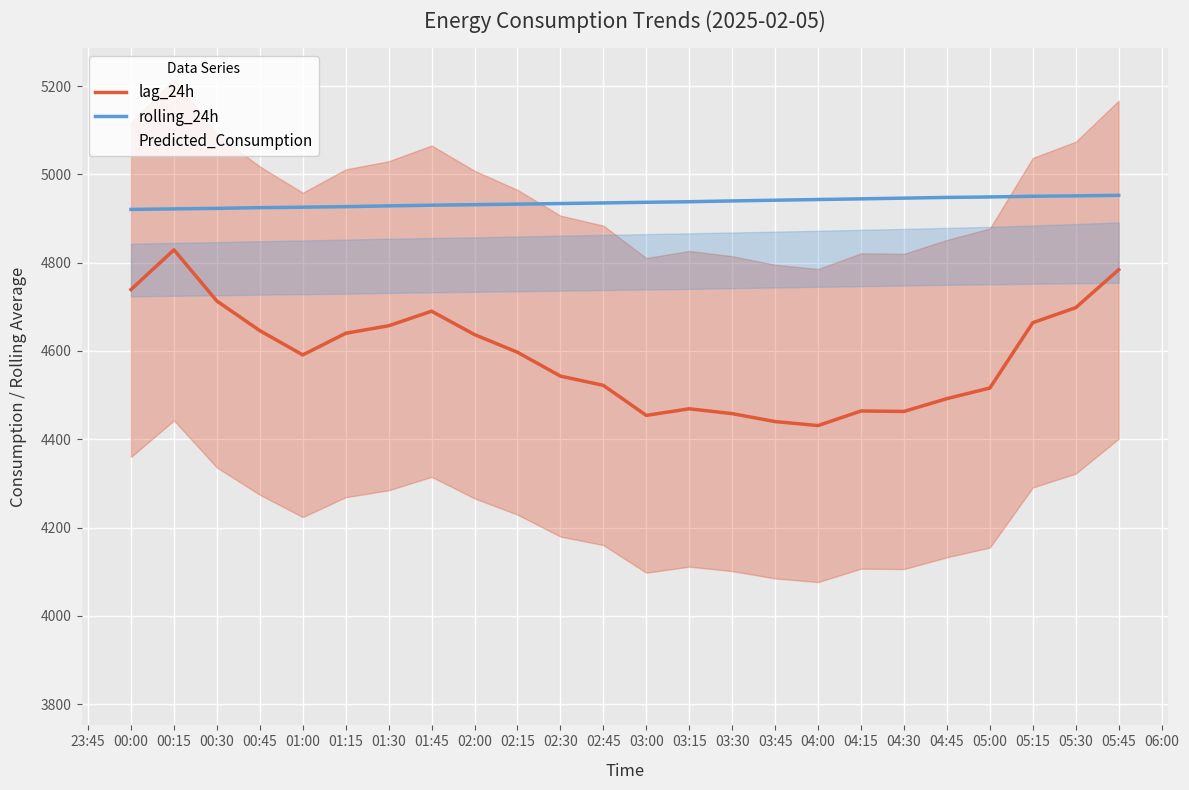

Reading left to right, list all the values displayed in this chart.

lag_24h: 4739.0	4829.0	4713.0	4646.0	4591.0	4640.0	4657.0	4690.0	4637.0	4597.0	4543.0	4522.0	4454.0	4469.0	4458.0	4440.0	4431.0	4464.0	4463.0	4492.0	4516.0	4664.0	4698.0	4784.0
rolling_24h: 4920.4	4921.7	4922.9	4924.5	4925.6	4926.8	4928.5	4930.1	4931.2	4932.5	4933.8	4935.2	4936.7	4937.9	4939.8	4941.3	4942.9	4944.4	4946.0	4947.7	4948.7	4950.3	4951.2	4952.4
Predicted_Consumption: 4279.8	4333.6	4279.8	4279.8	4190.6	4220.9	4220.9	4220.9	4205.1	4174.8	4153.9	4110.3	4091.1	4091.1	4091.1	4065.6	4106.9	4132.4	4132.4	4132.4	4195.2	4246.4	4246.4	4278.1